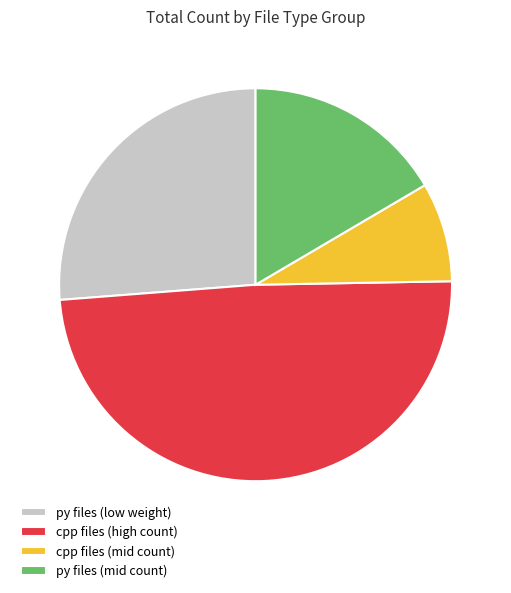

Which slice is the largest?

cpp files (high count)